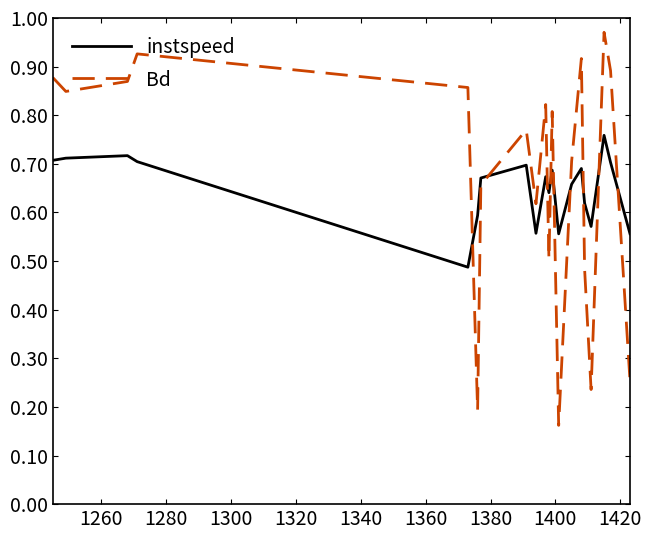

Rank the series by their maximum value, from highest to lowest.

Bd, instspeed